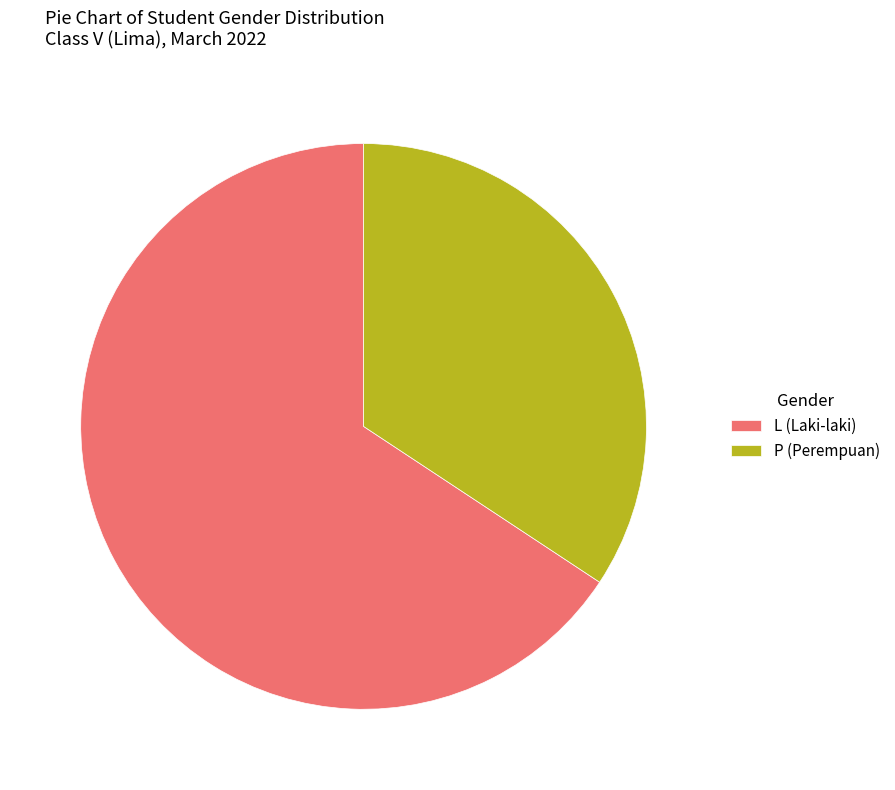

Is the sum of P (Perempuan) and L (Laki-laki) greater than half?

Yes